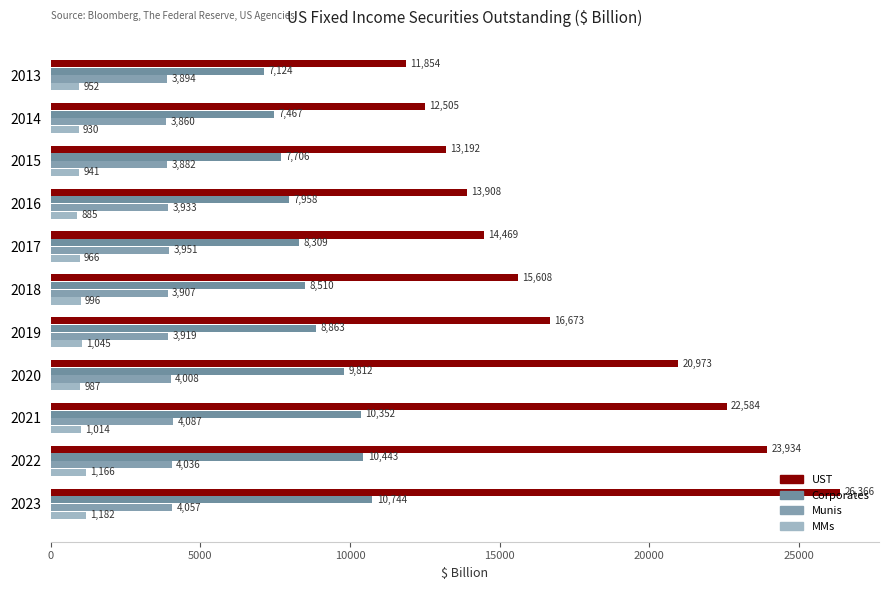

How many values in the MMs series exceed 986?

6